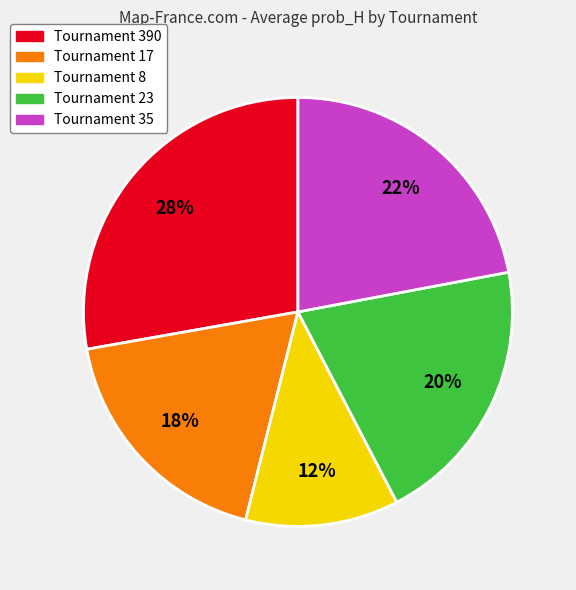

To the nearest percent, what is the difference between the largest and smallest slice percentages?

16%